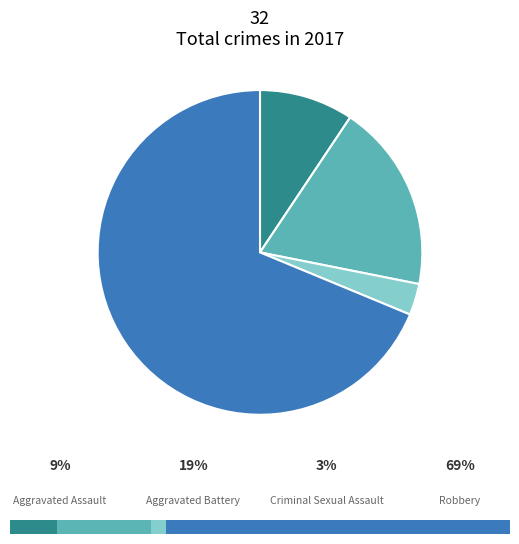

What is the change in value from Aggravated Battery to Criminal Sexual Assault?

-5